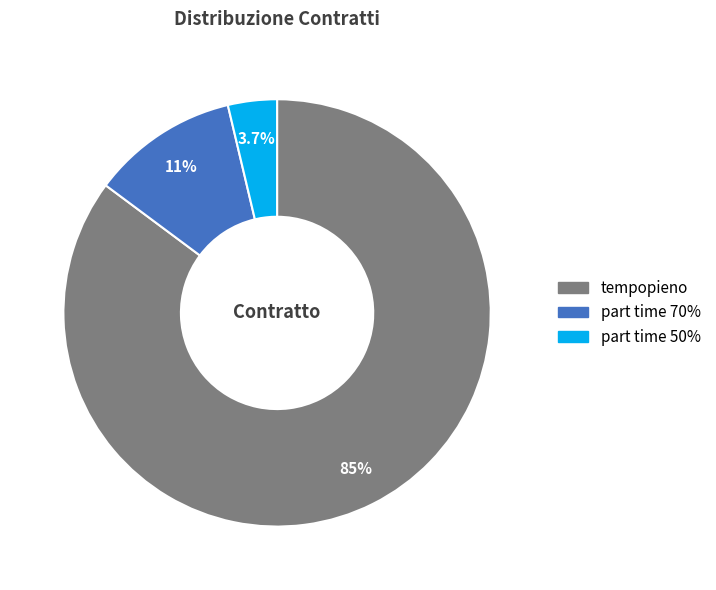

Count the number of slices in the pie.

3